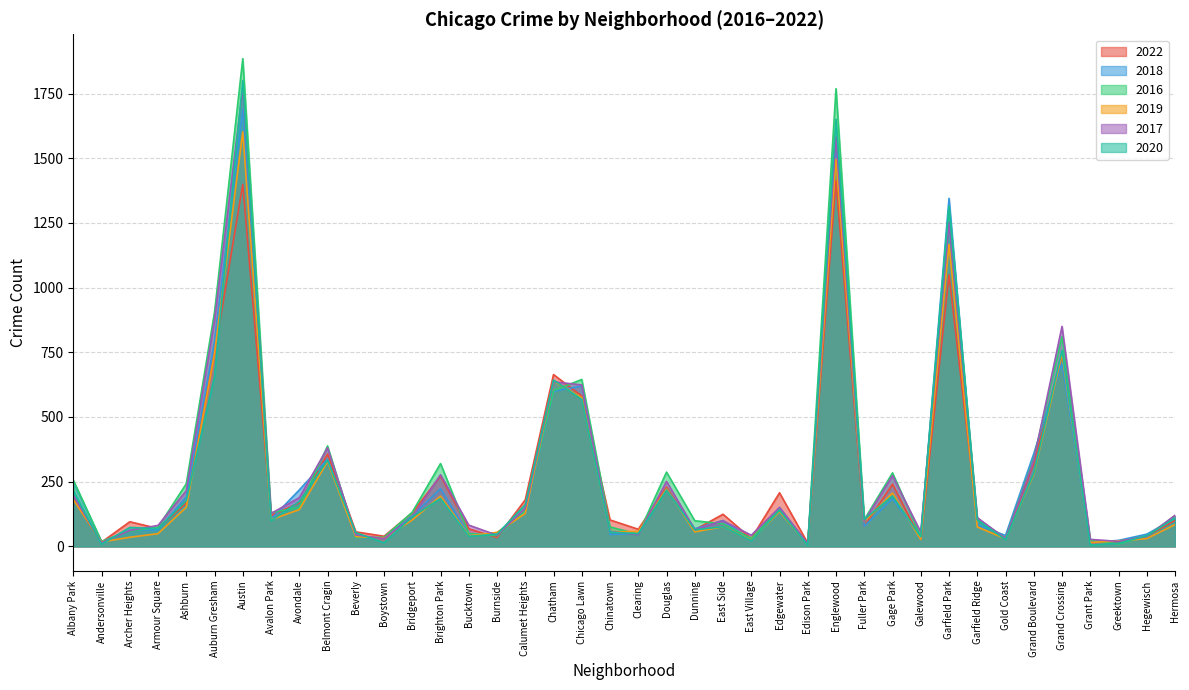

Which series ends up on top after the final intersection of 2019 and 2016?

2016